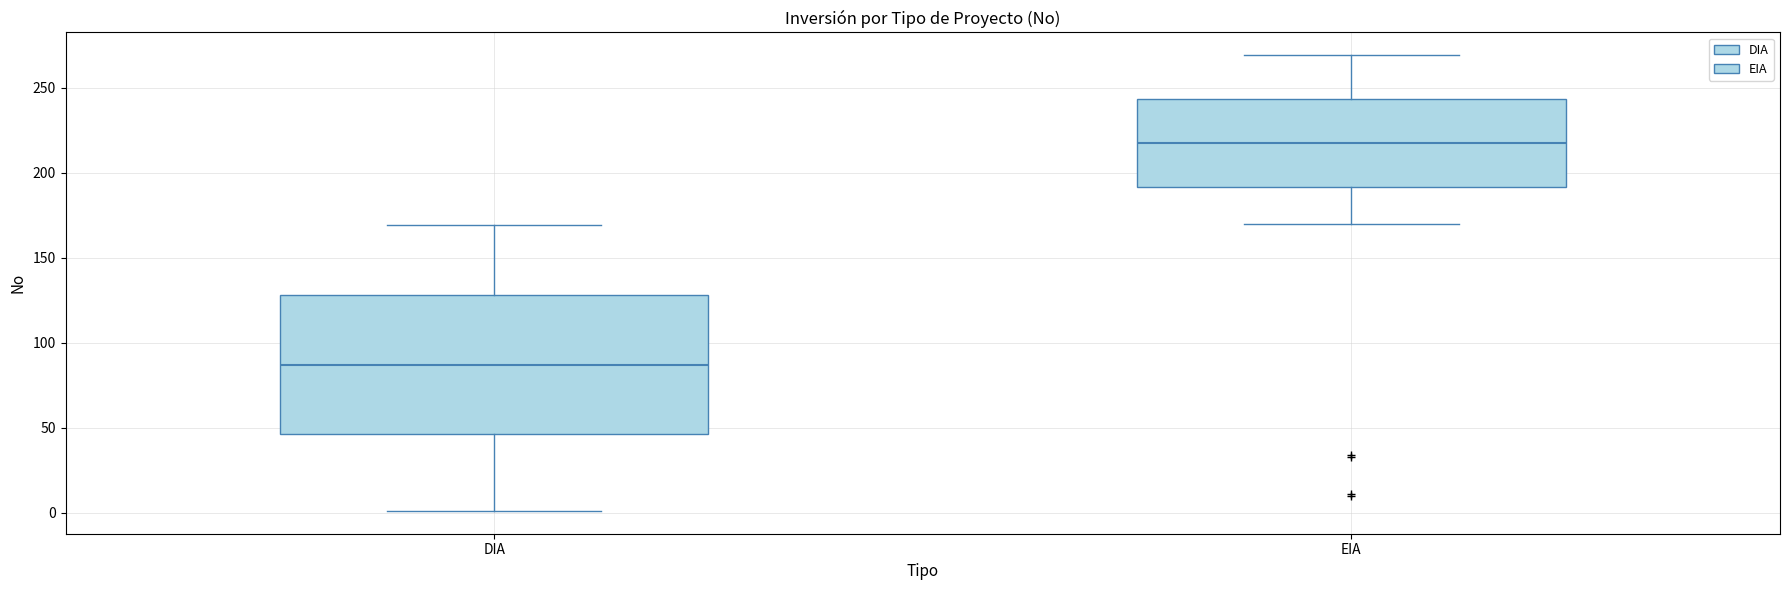

Reading left to right, transcribe this box plot: for each box, give where its median line is, the range the box spans, and where its two whiskers end, as read against the y-axis. The values are not printed on the chart, so give them approximately, as read against the axis.

DIA: median 85, box 45 to 130, whiskers 0 to 170
EIA: median 220, box 190 to 245, whiskers 170 to 270